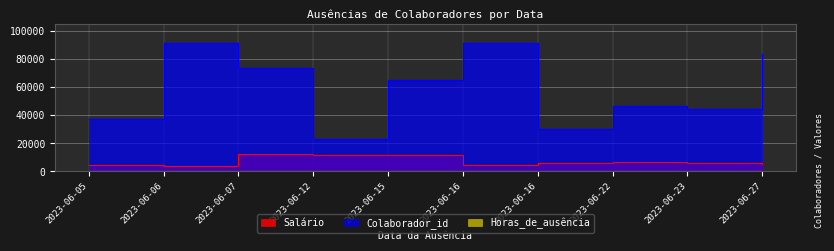

How many distinct data groups are displayed?

3